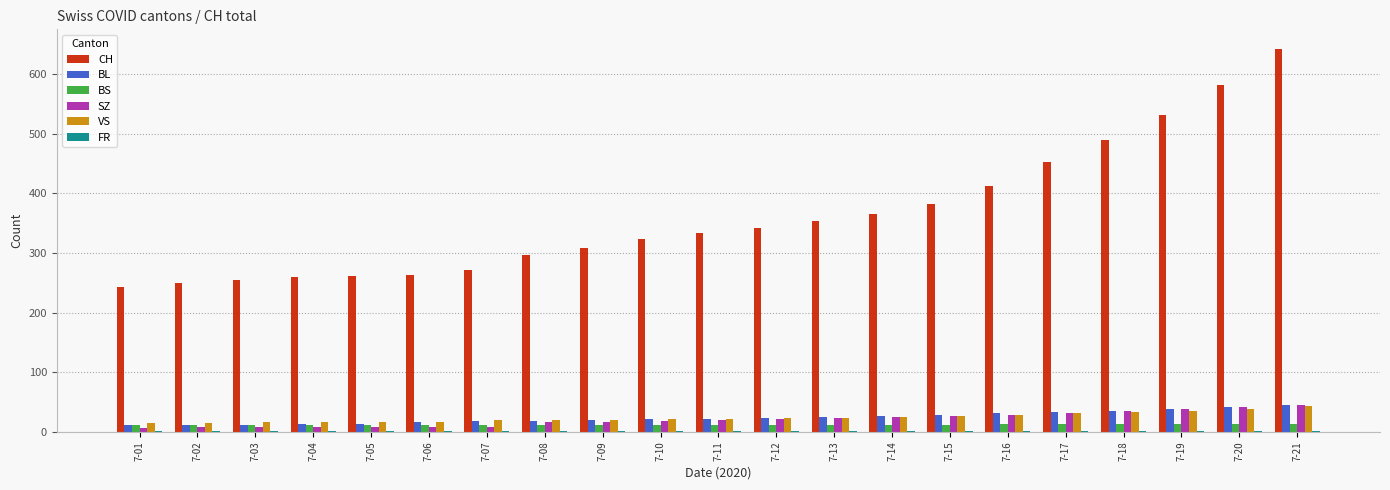

Where is CH nearest to the value 443?

7-17